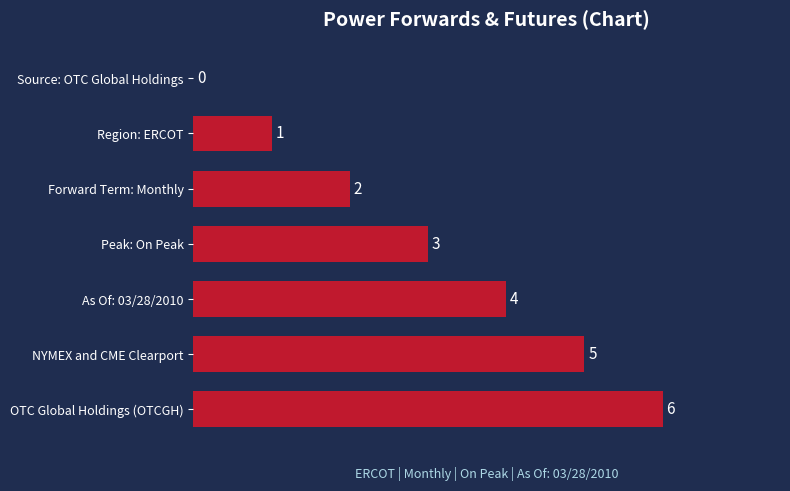

What is the sum of all values?

21